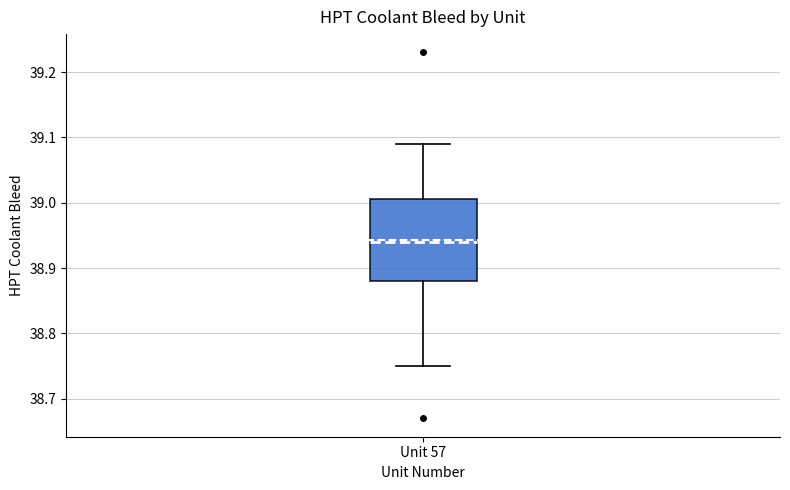

Read this box plot against the y-axis: the position of the median line, the range covered by the box, and the ends of both whiskers. The values are not printed on the chart, so give them approximately, as read against the axis.

median 38.94, box 38.88 to 39.01, whiskers 38.75 to 39.09